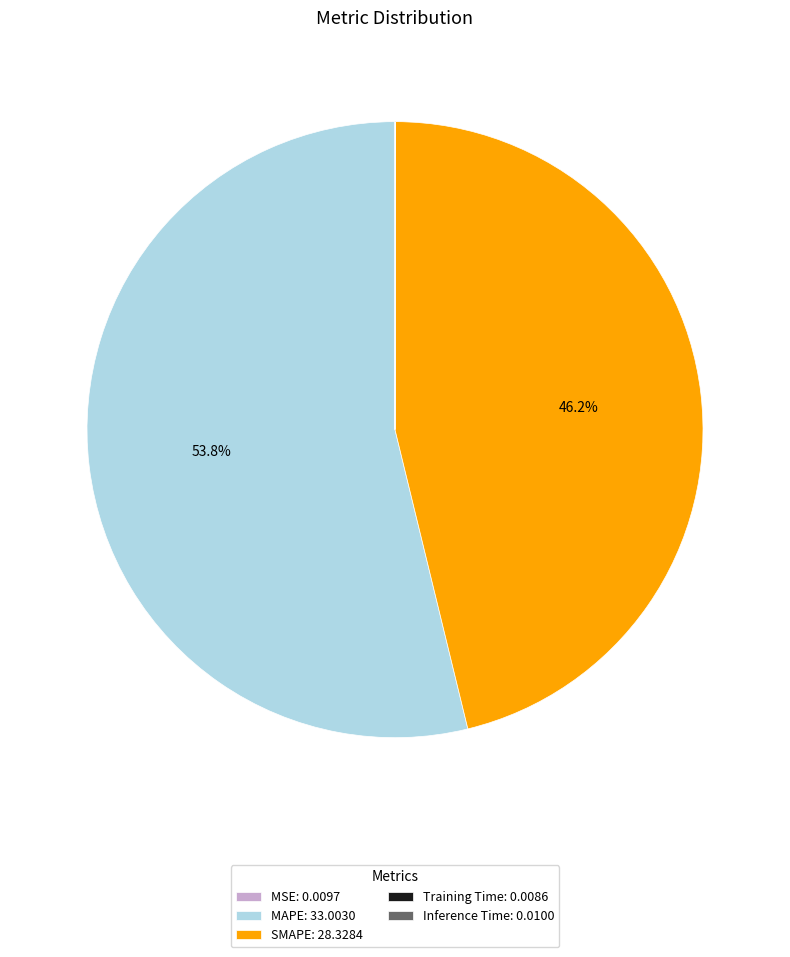

Combined, do MAPE and SMAPE account for over 50%?

Yes